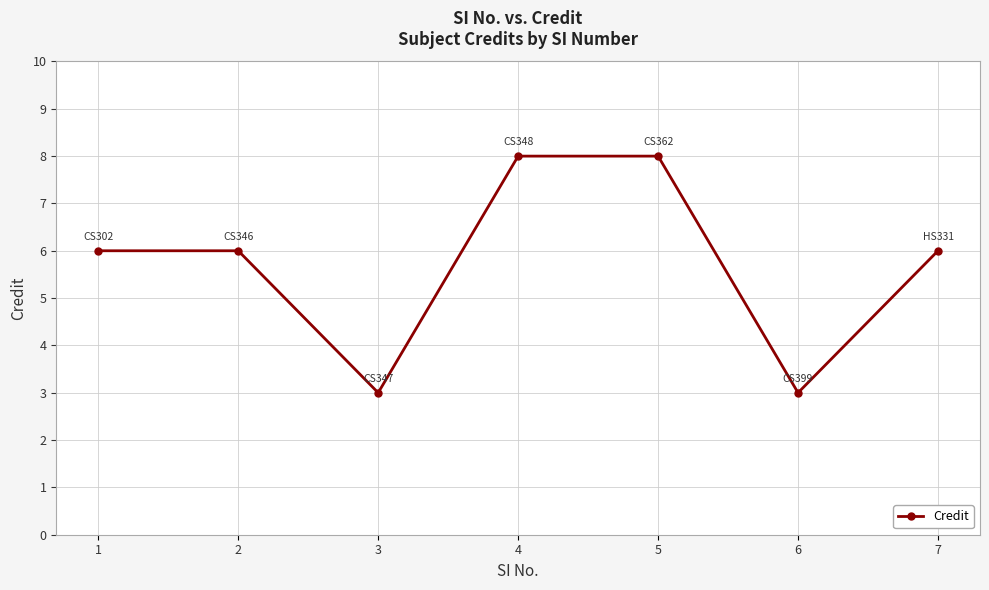

Reading right to left, extract all data points from this chart.

6	3	8	8	3	6	6